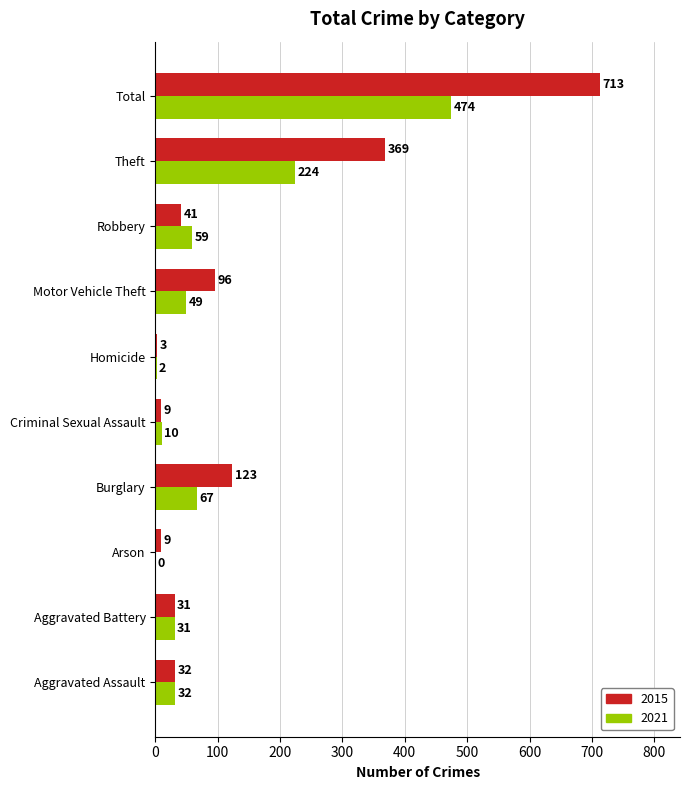

The value of 2015 at Aggravated Battery is 31. True or false?

True